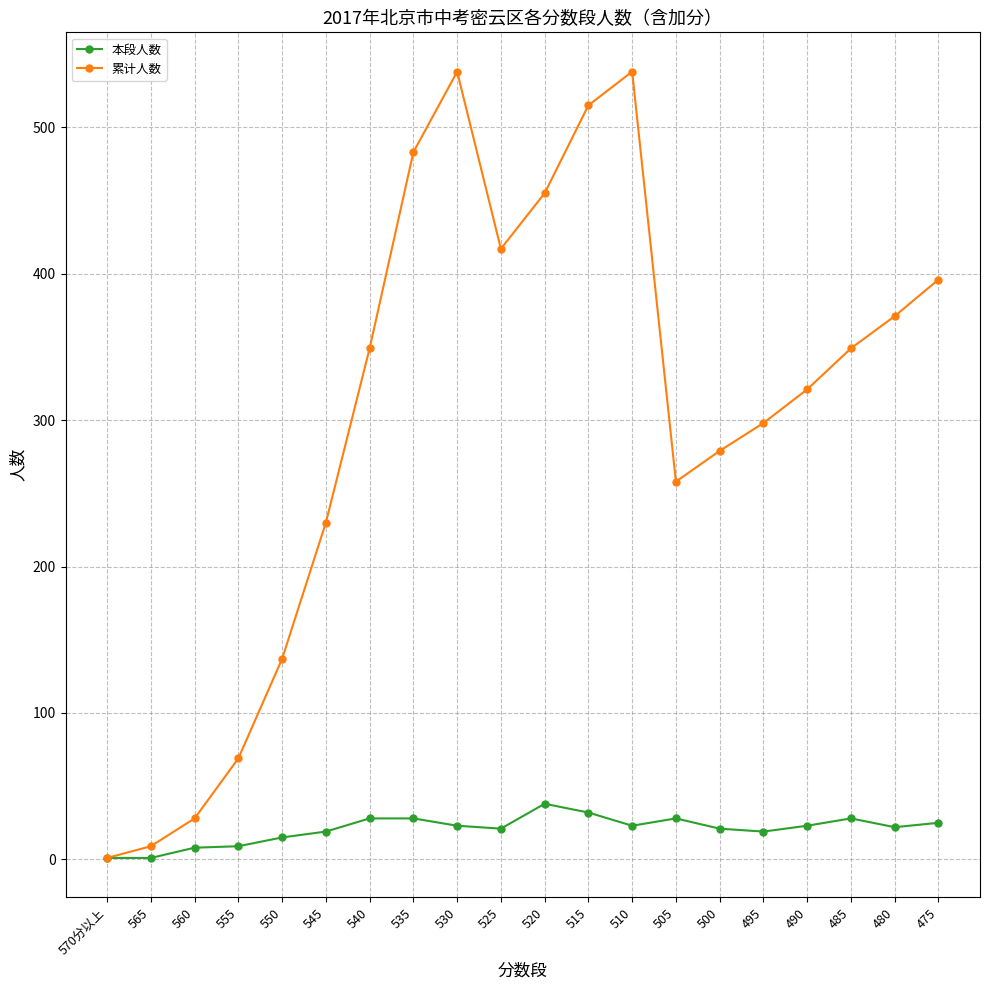

Which series has the largest range (max minus min)?

累计人数